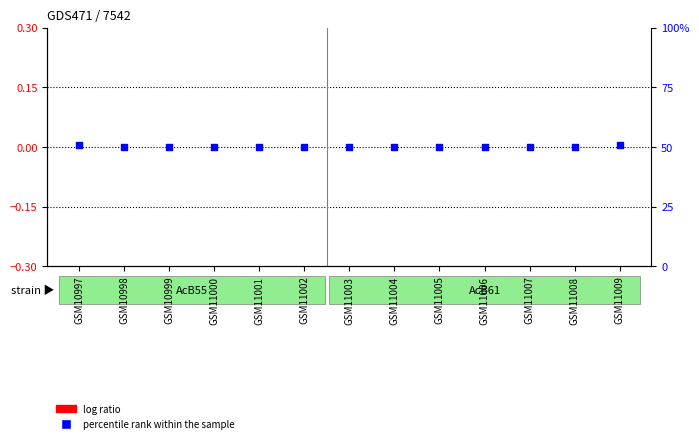

What are all the series names shown in the legend?

log ratio, percentile rank within the sample